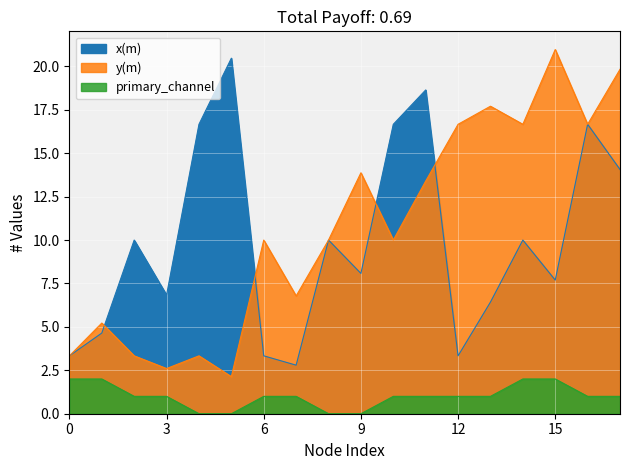

What is the value of the x(m) point at the 15th from the left?

10.0